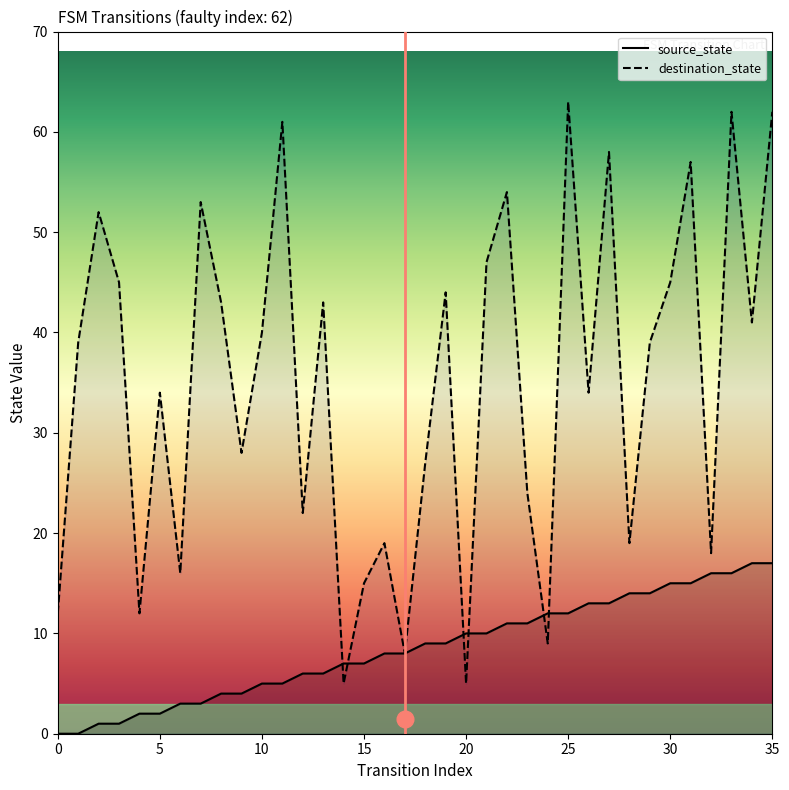

In destination_state, how many points are higher than both neighbors (excluding endpoints)?

12